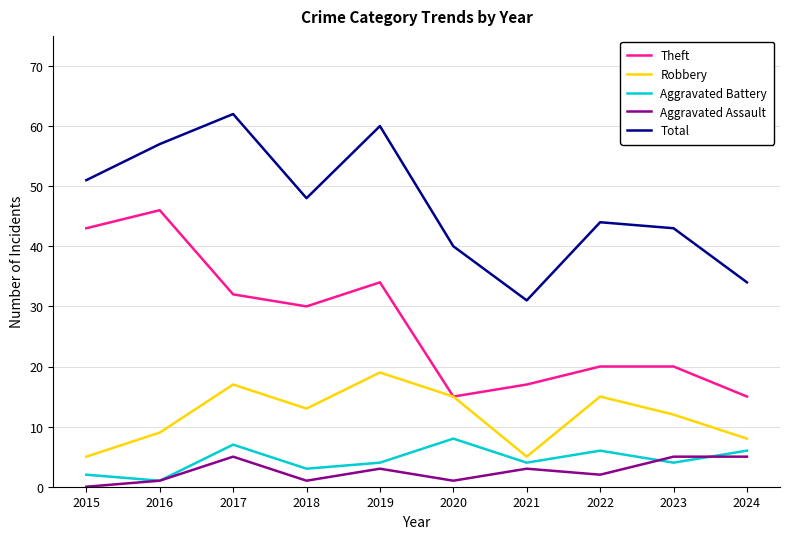

What are all the series names shown in the legend?

Theft, Robbery, Aggravated Battery, Aggravated Assault, Total